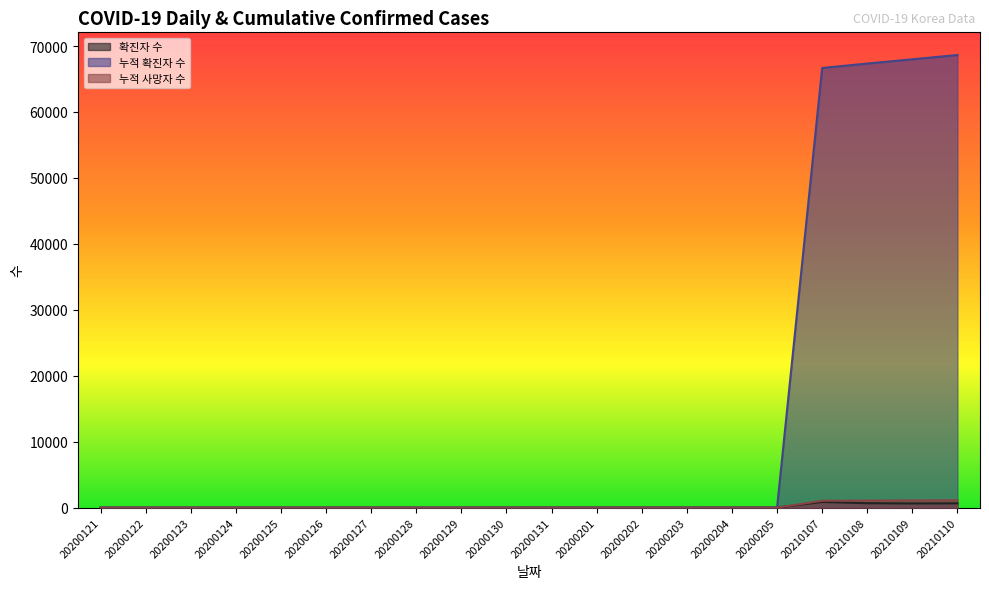

What is the maximum value shown in the chart?

68644